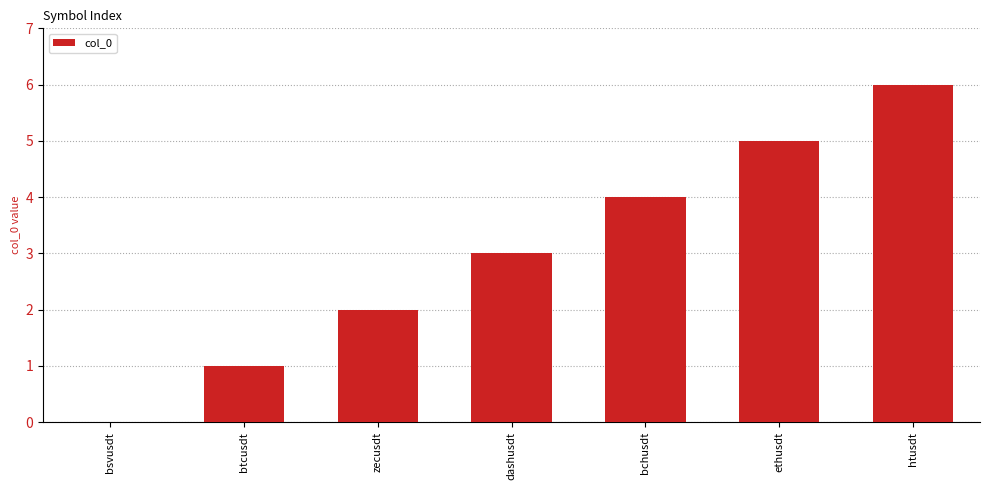

Count the number of categories in the chart.

7